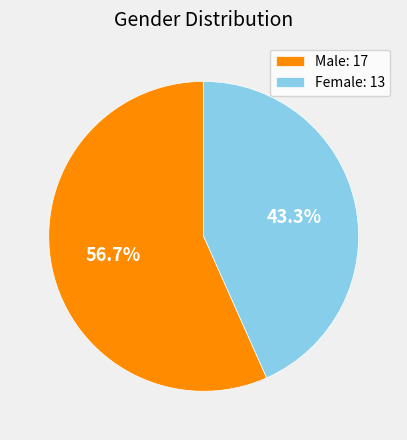

To the nearest percent, what is the difference between the Male and Female slice percentages?

13%